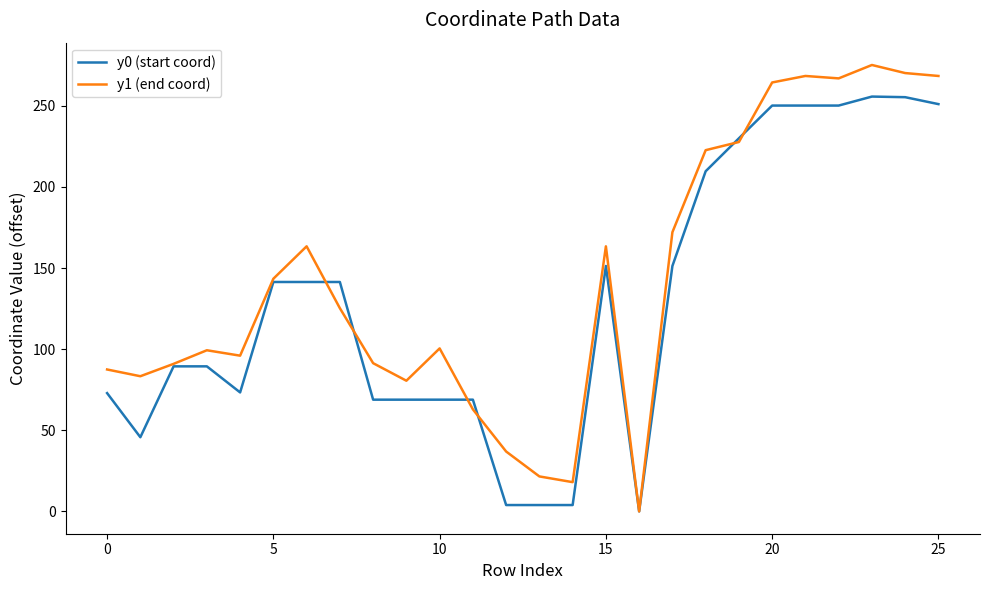

Which series has the widest spread of values?

y1 (end coord)